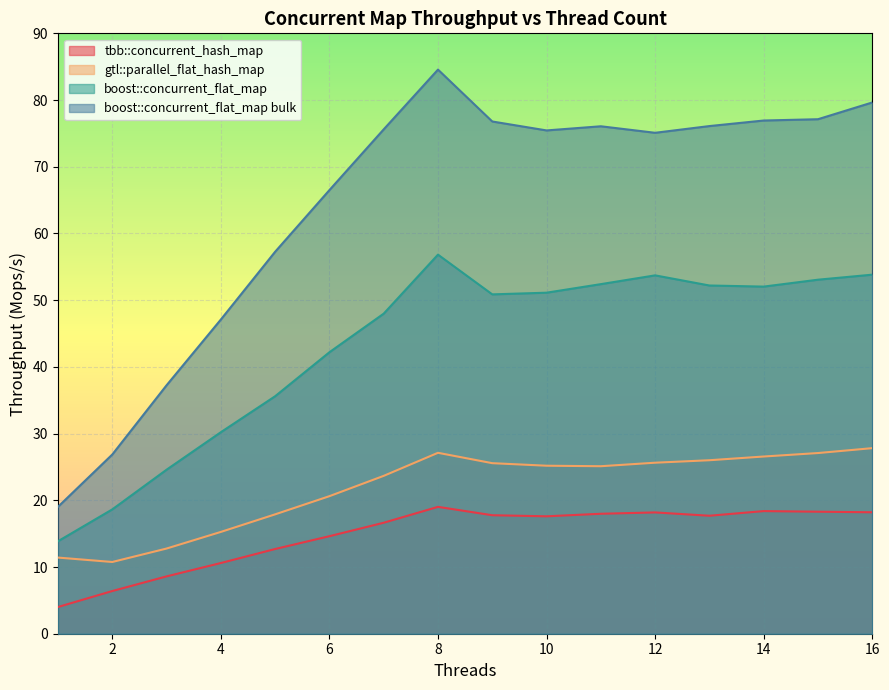

What is the value of the tbb::concurrent_hash_map point at the 4th from the left?

10.6